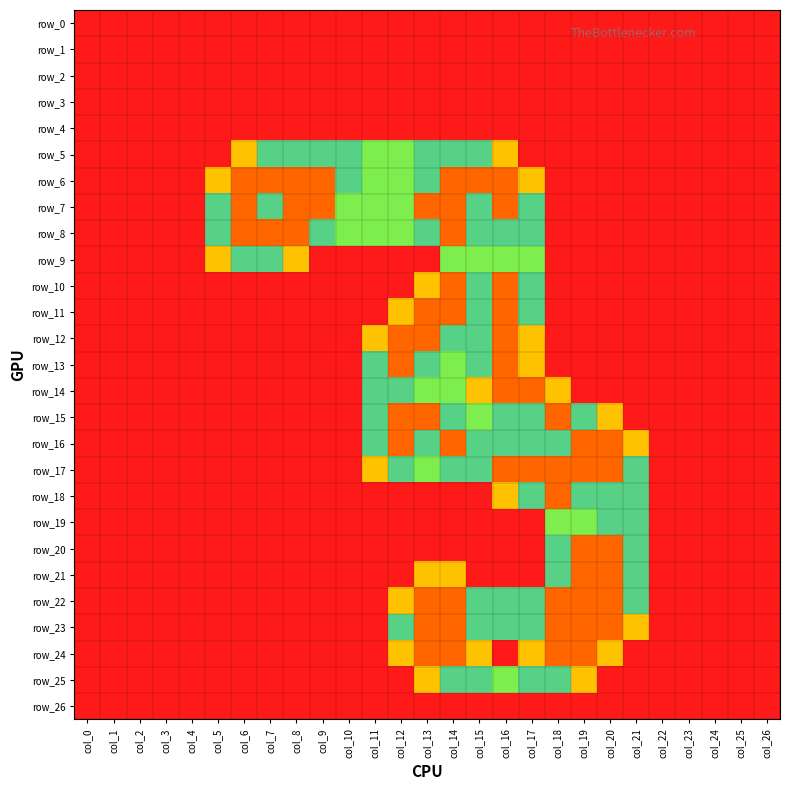

What is the sum of all row_21 values?

8.6